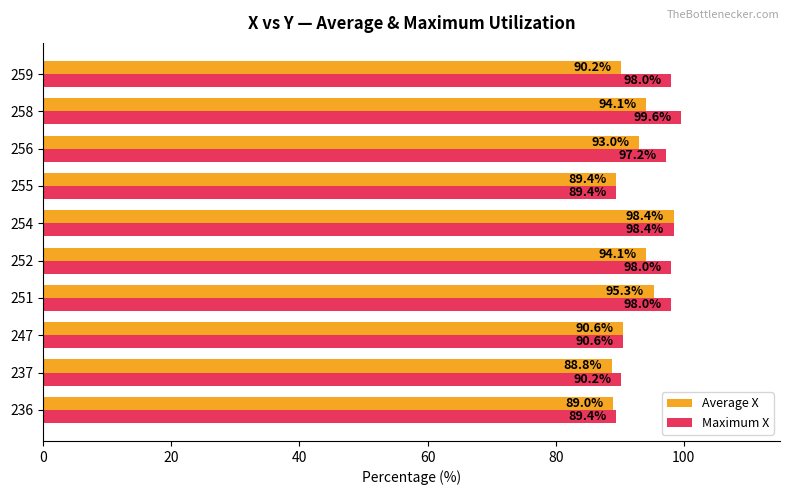

The value of Maximum X at 259 is 98.0. True or false?

True